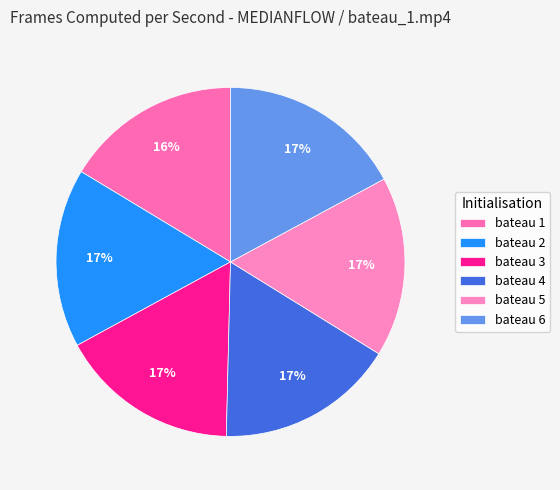

Is it true that bateau 1 is 29% of the pie?

False